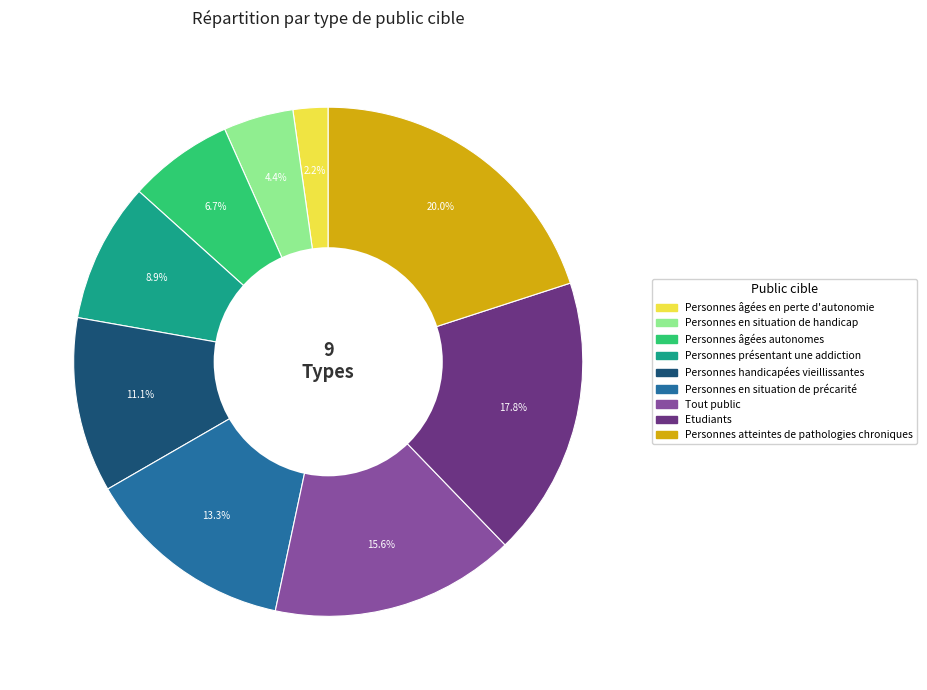

Between Personnes âgées autonomes and Personnes handicapées vieillissantes, which is larger?

Personnes handicapées vieillissantes